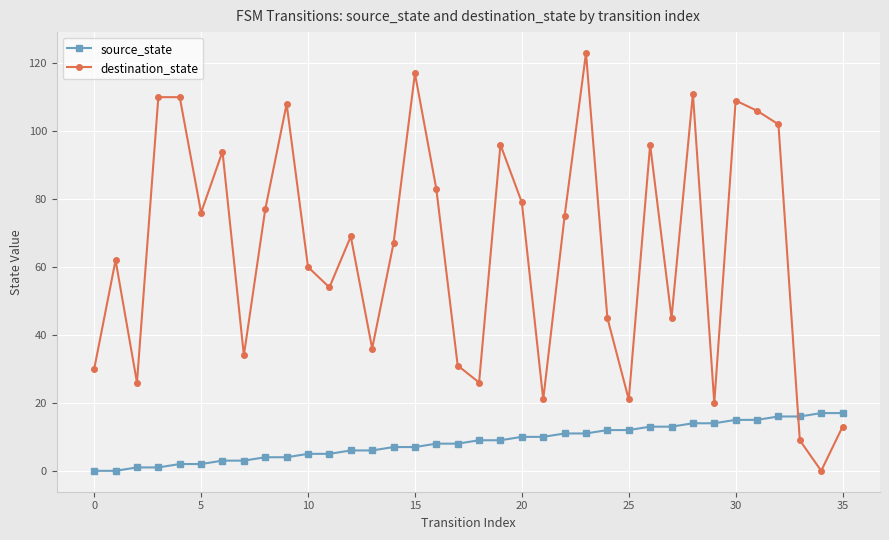

Which series has the widest spread of values?

destination_state